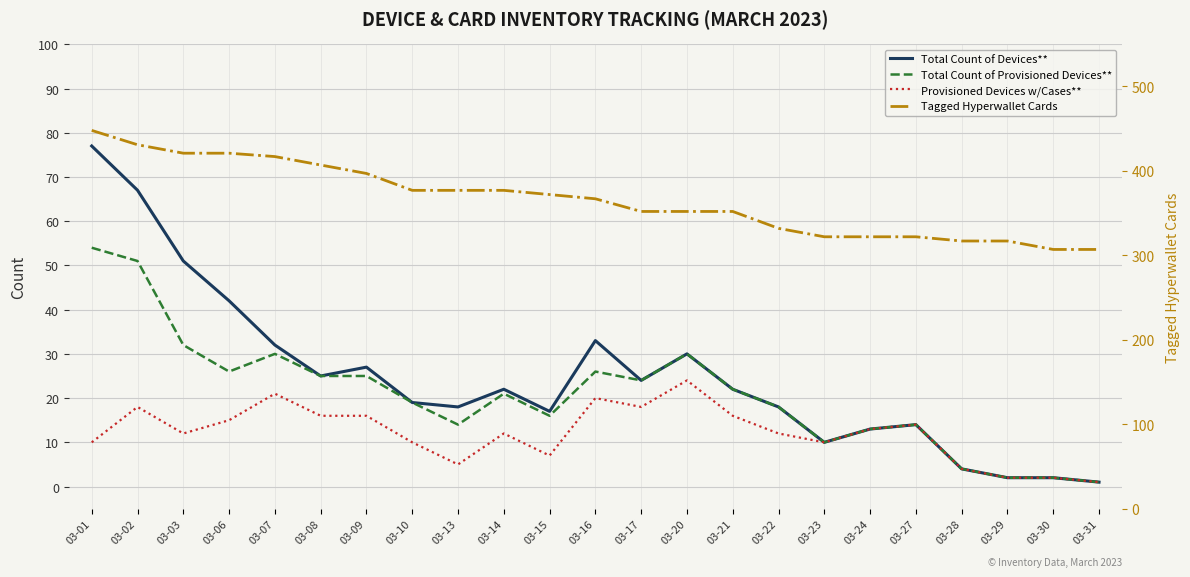

True or false: Total Count of Devices** and Provisioned Devices w/Cases** cross at least once.

False